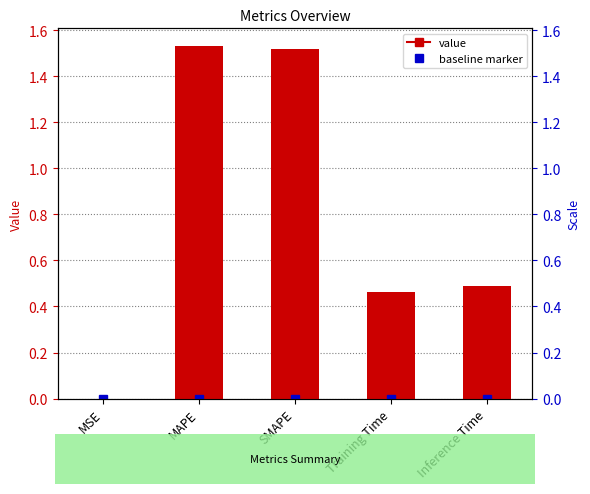

Rank the categories by value from lowest to highest.

MSE, Training Time, Inference Time, SMAPE, MAPE